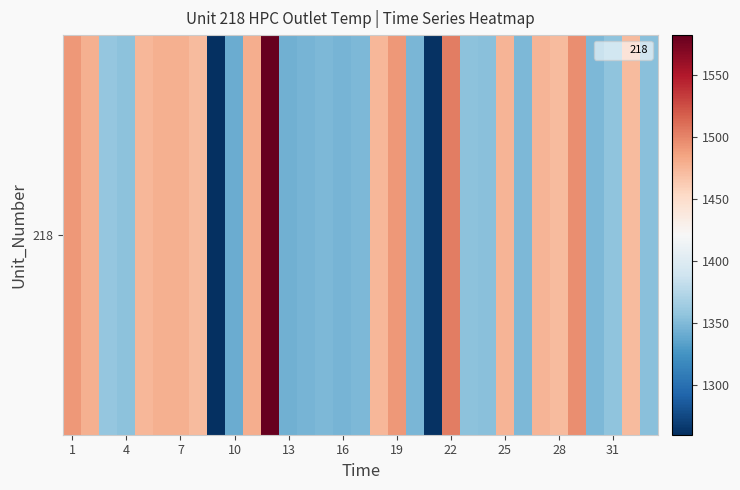

Reading left to right, transcribe all the data shown in this chart.

1491.0	1479.0	1358.4	1355.2	1475.0	1478.5	1479.2	1472.2	1259.7	1340.5	1480.2	1582.6	1343.6	1345.6	1348.1	1346.0	1348.9	1475.1	1491.2	1347.4	1262.0	1503.3	1354.4	1354.2	1476.2	1348.3	1475.5	1472.0	1495.7	1349.2	1355.6	1472.8	1354.0